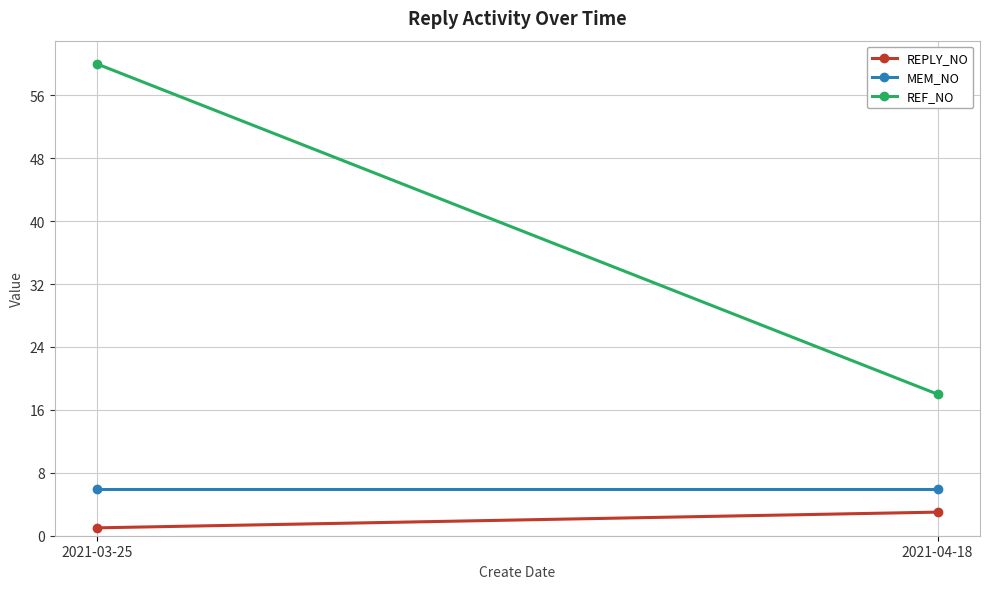

Rank the series by their maximum value, from lowest to highest.

REPLY_NO, MEM_NO, REF_NO